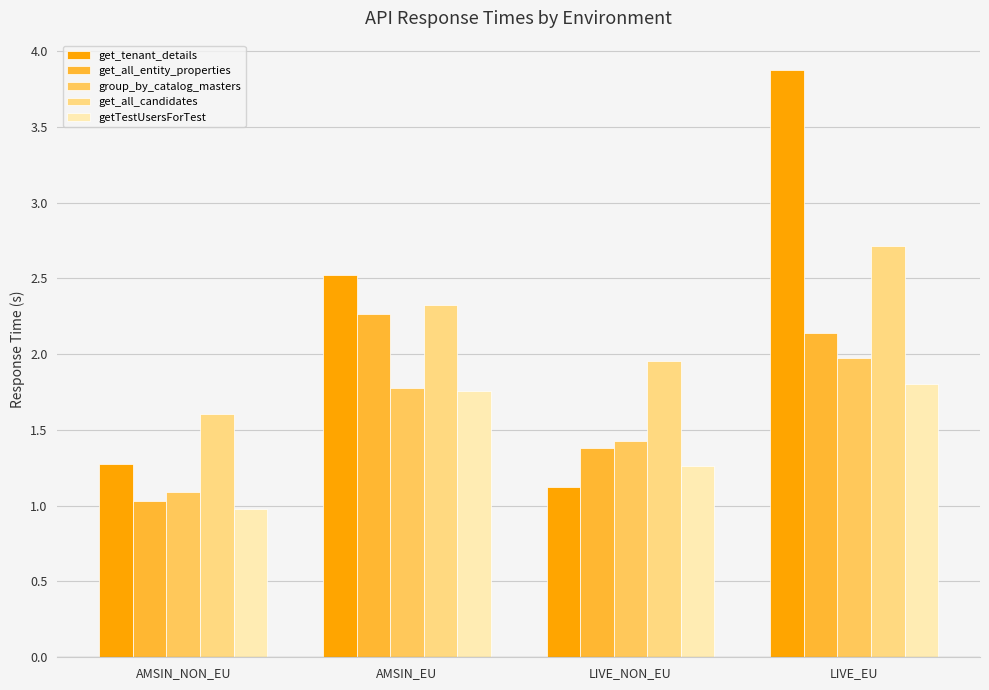

What is the minimum value shown in the chart?

1.0